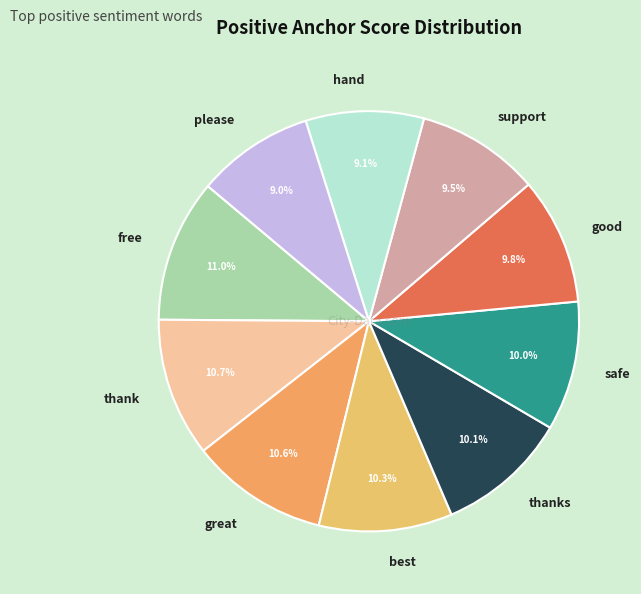

Between please and thanks, which is larger?

thanks